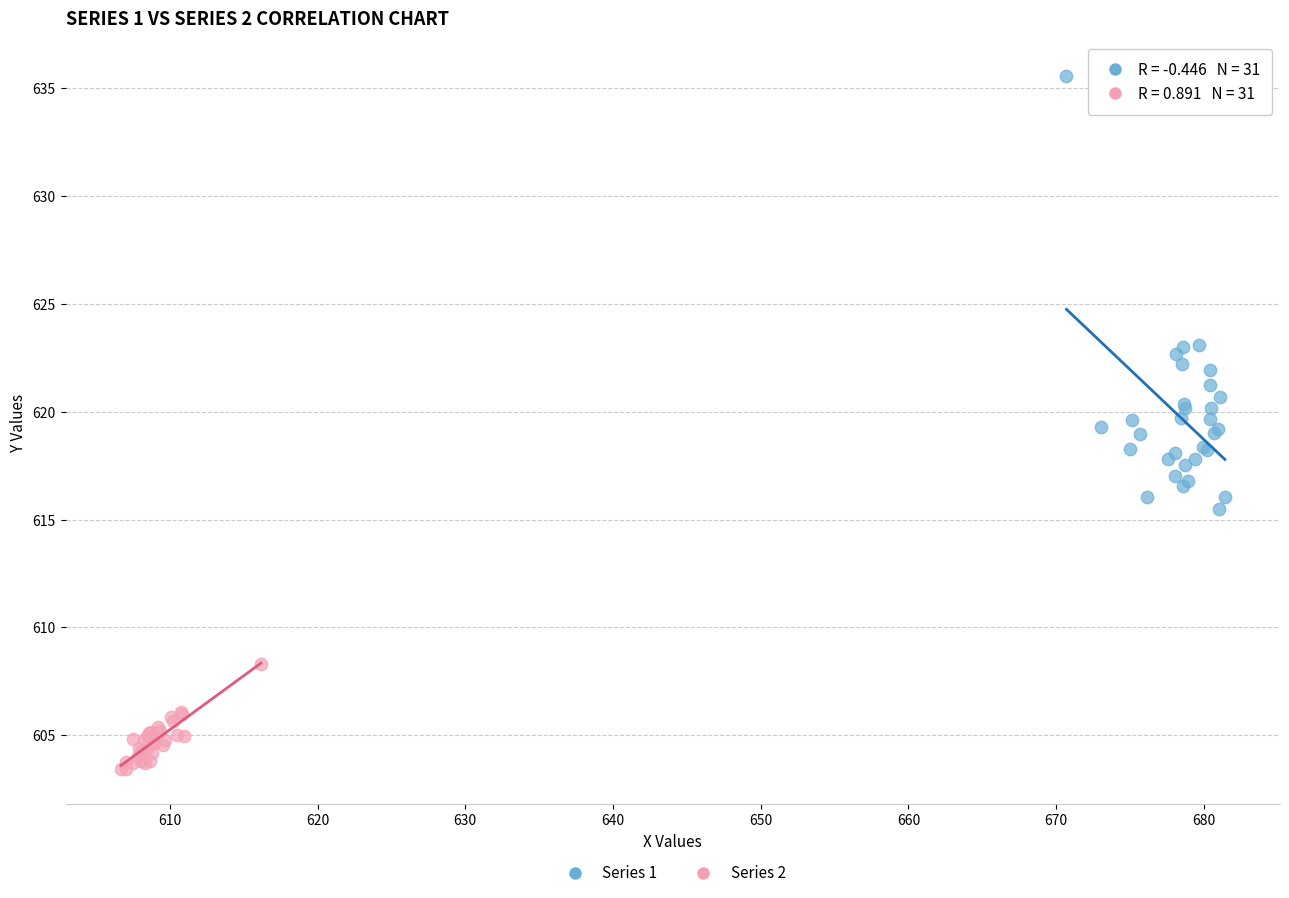

Which series contains the highest Y value?

Series 1